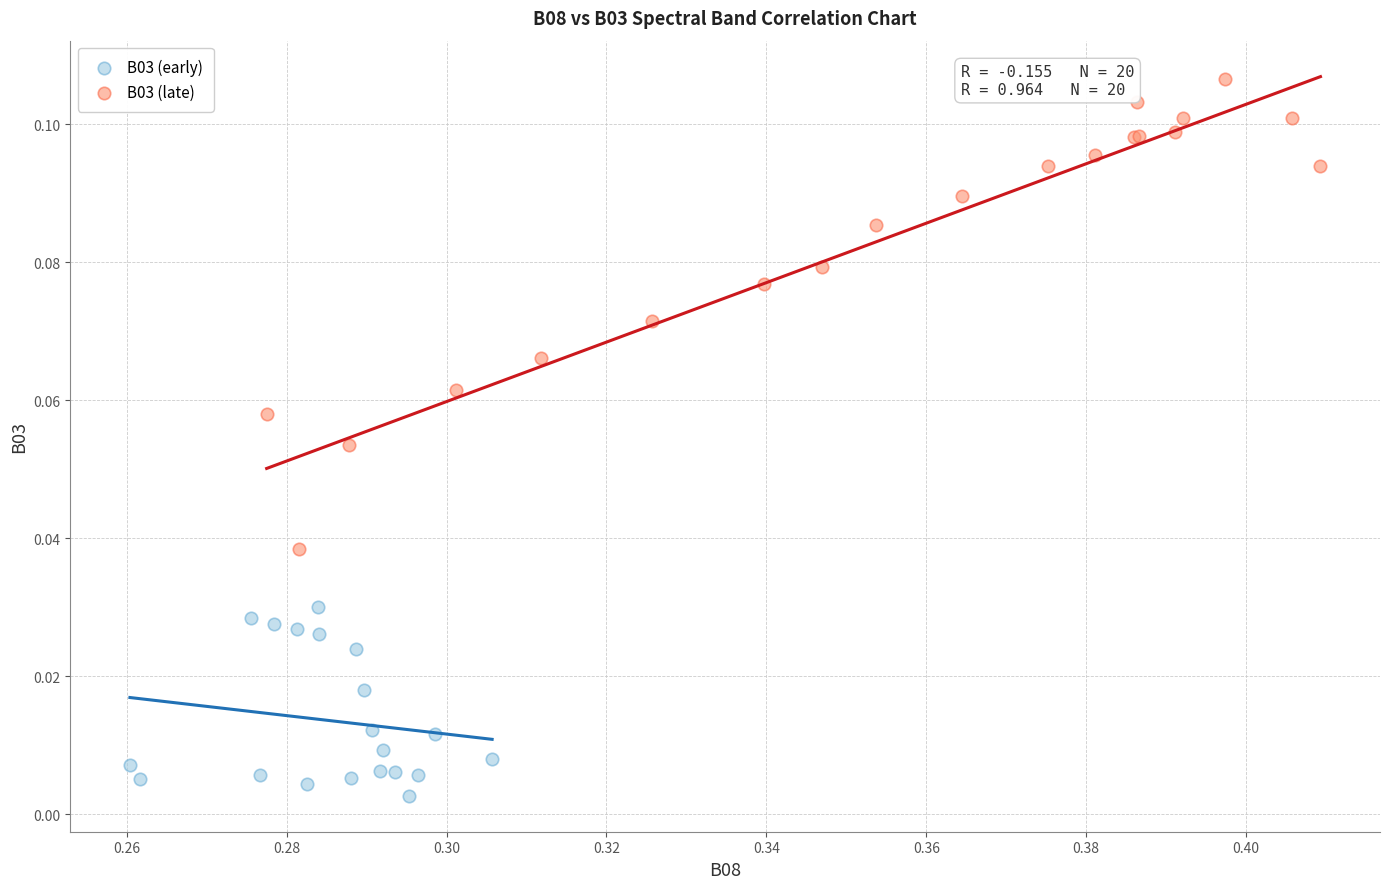

Which series contains the highest Y value?

B03 (late)